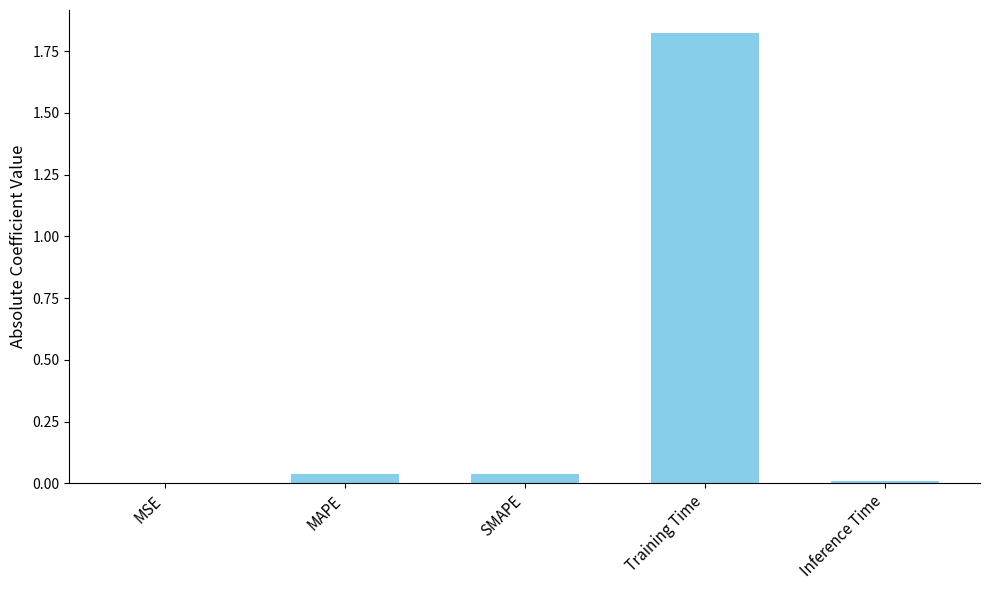

What is the sum of all values?

1.9